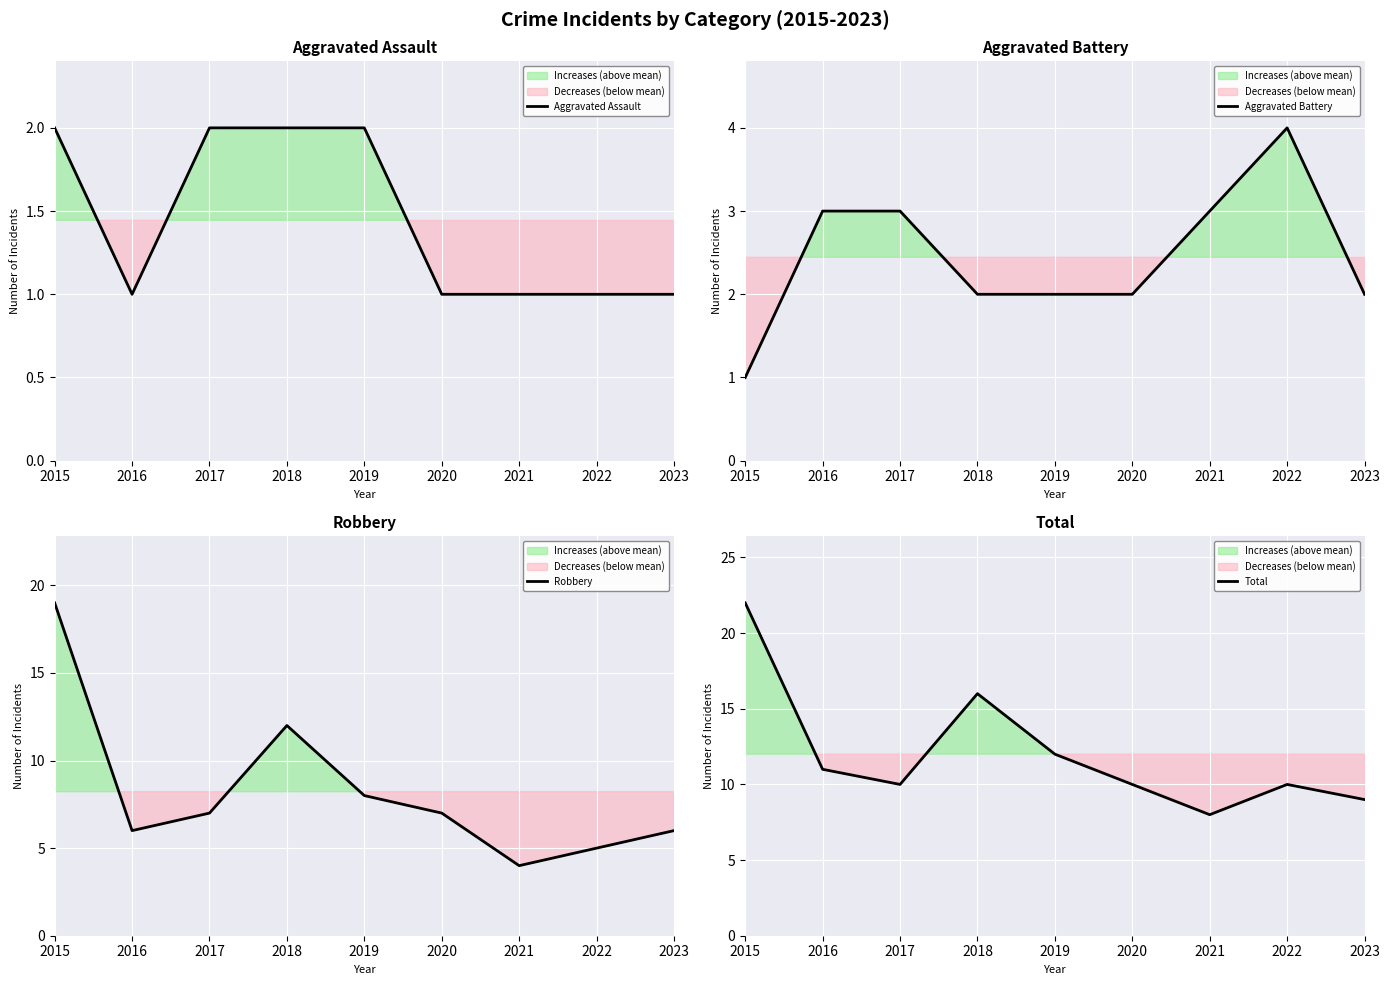

Count the number of data series in this chart.

4